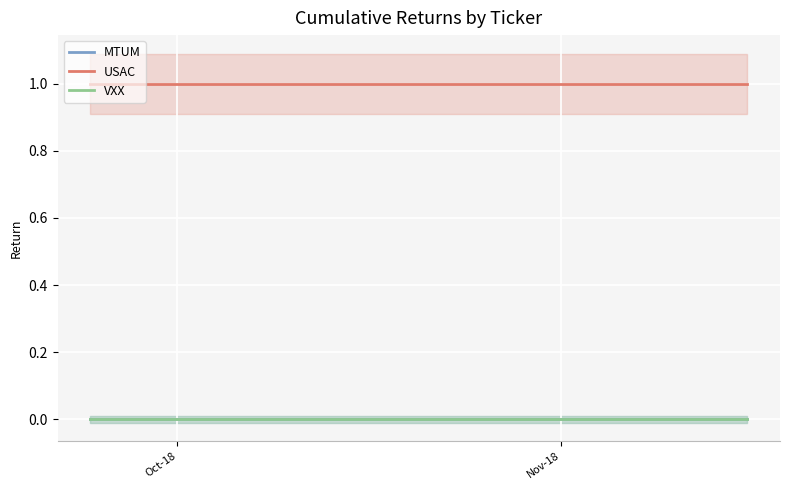

What is the spread (max minus min) of values at Oct-18?

1